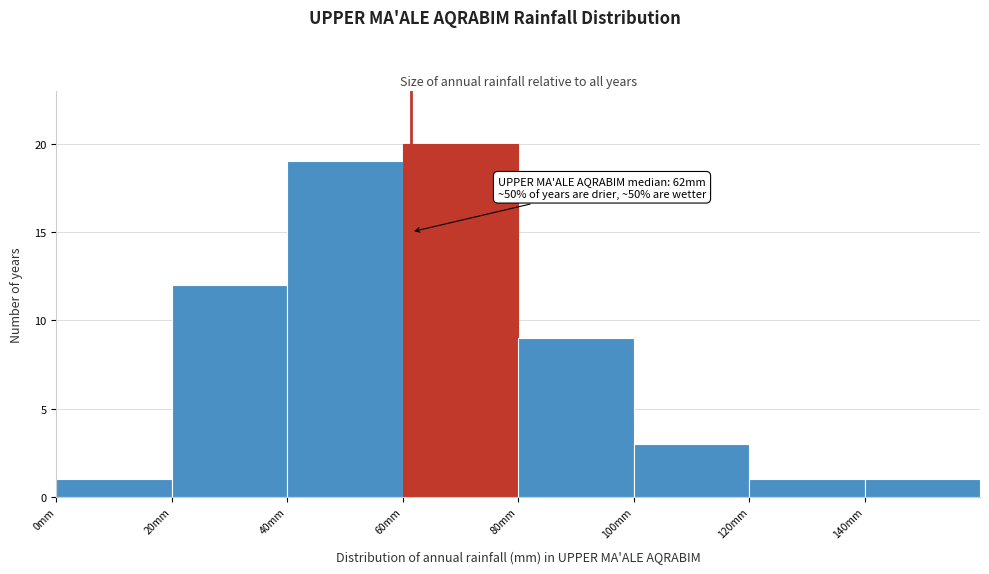

Which range on the x-axis has the tallest bar?

60 to 80